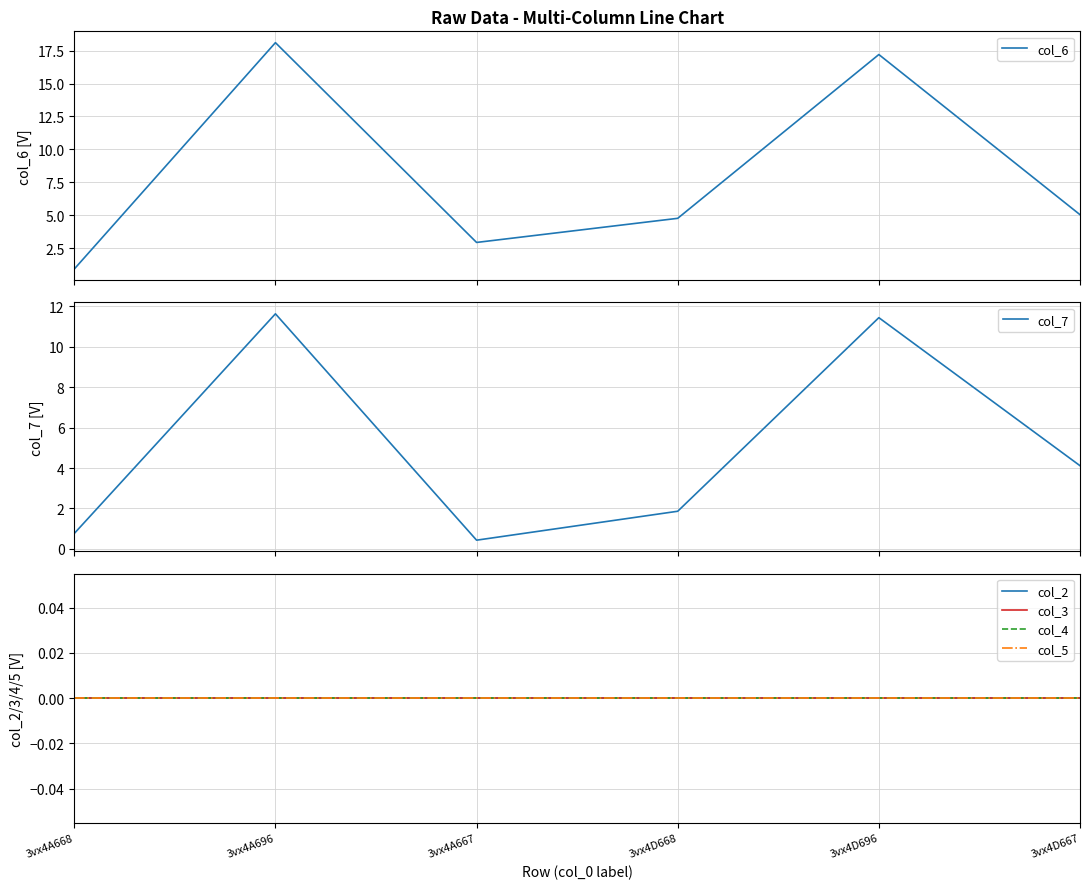

Reading left to right, list all the values displayed in this chart.

col_6: 3vx4A668=0.9	3vx4A696=18.1	3vx4A667=2.9	3vx4D668=4.8	3vx4D696=17.2	3vx4D667=5.0
col_7: 3vx4A668=0.8	3vx4A696=11.6	3vx4A667=0.4	3vx4D668=1.9	3vx4D696=11.4	3vx4D667=4.1
col_2: 3vx4A668=0.0	3vx4A696=0.0	3vx4A667=0.0	3vx4D668=0.0	3vx4D696=0.0	3vx4D667=0.0
col_3: 3vx4A668=0.0	3vx4A696=0.0	3vx4A667=0.0	3vx4D668=0.0	3vx4D696=0.0	3vx4D667=0.0
col_4: 3vx4A668=0.0	3vx4A696=0.0	3vx4A667=0.0	3vx4D668=0.0	3vx4D696=0.0	3vx4D667=0.0
col_5: 3vx4A668=0.0	3vx4A696=0.0	3vx4A667=0.0	3vx4D668=0.0	3vx4D696=0.0	3vx4D667=0.0